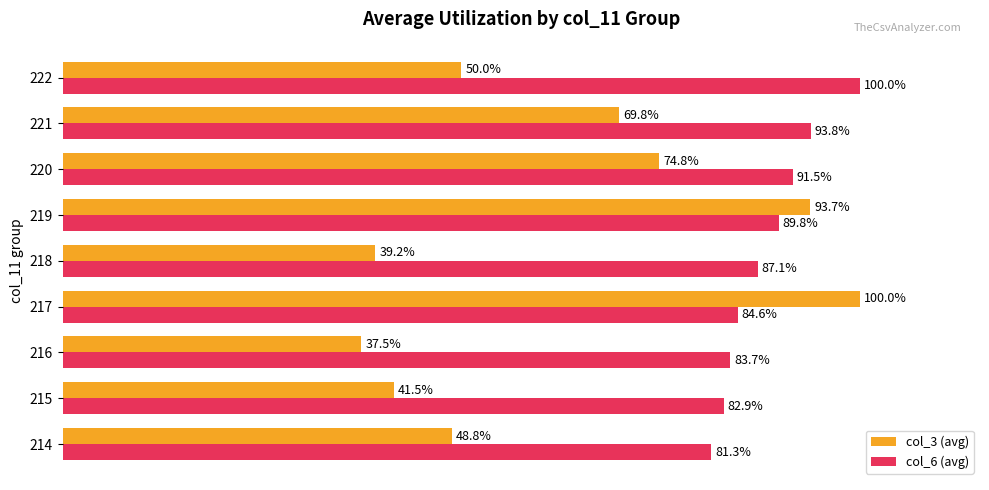

Is the value of col_6 (avg) at 221 greater than the value of col_3 (avg) at 216?

Yes